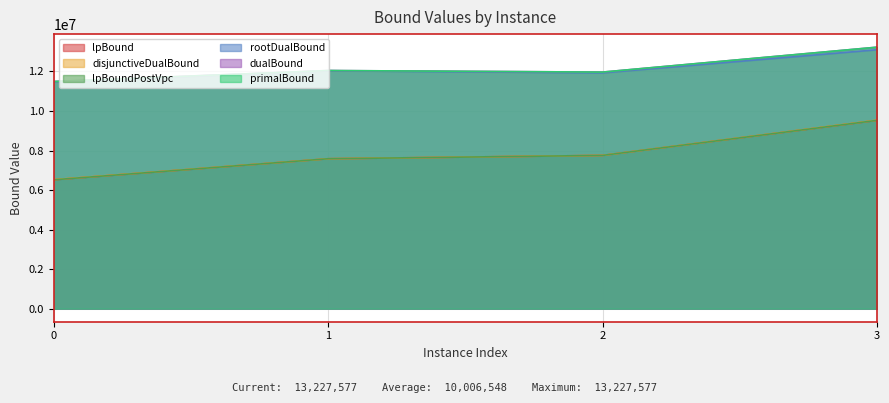

Is the value of disjunctiveDualBound at 1 greater than the value of primalBound at 0?

No